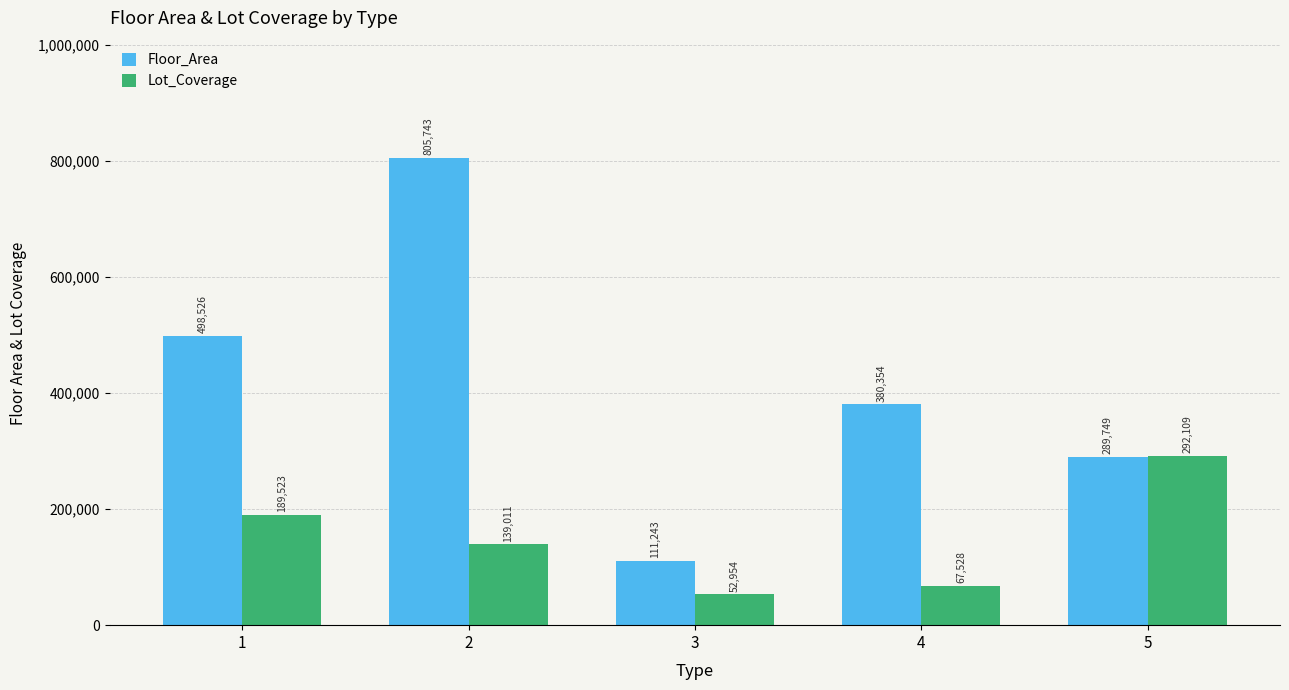

At which category does the chart reach its minimum across all series?

3